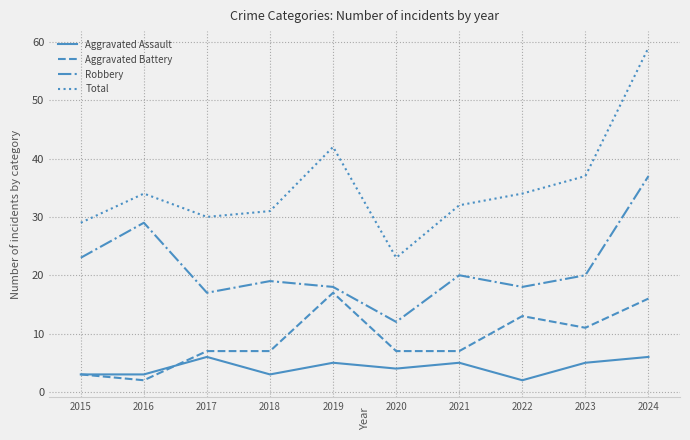

Which series has the widest spread of values?

Total